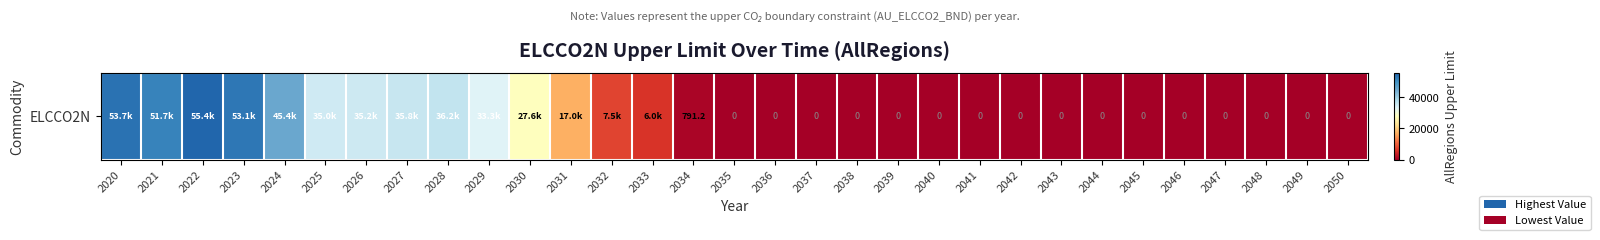

Which has a higher value, 2038 or 2021?

2021